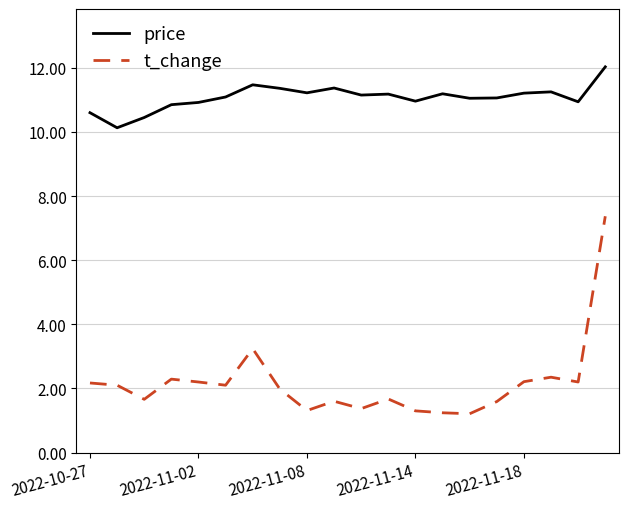

Rank the series by their maximum value, from highest to lowest.

price, t_change